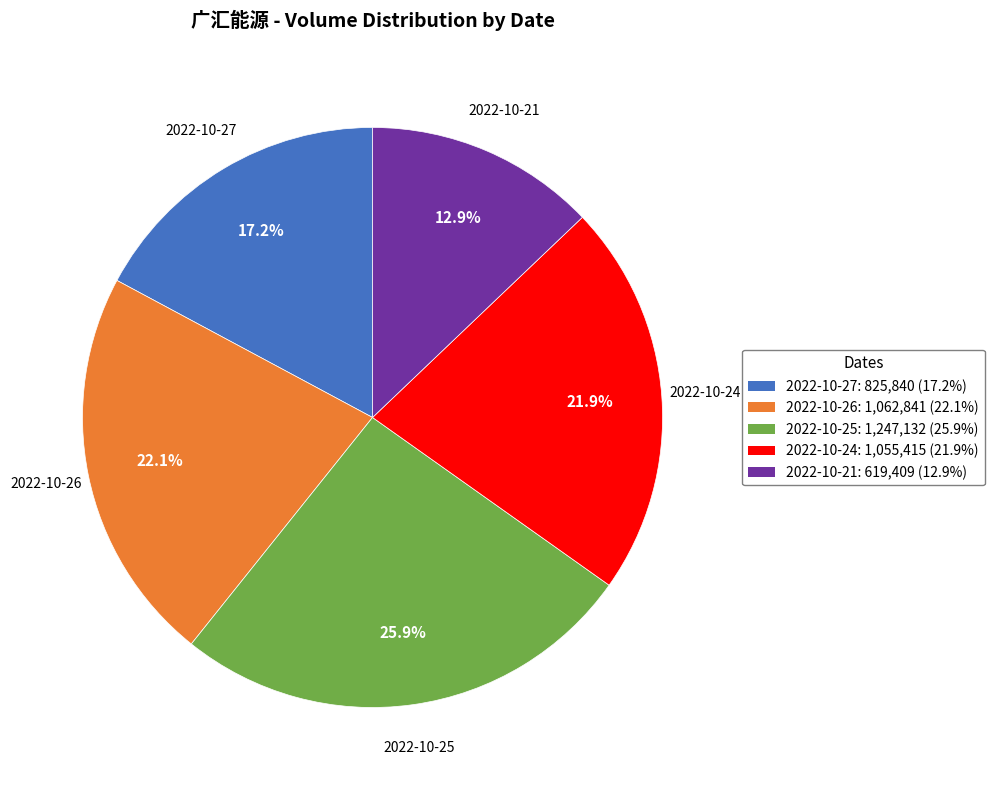

To the nearest percent, what is the difference between the 2022-10-27 and 2022-10-24 slice percentages?

5%